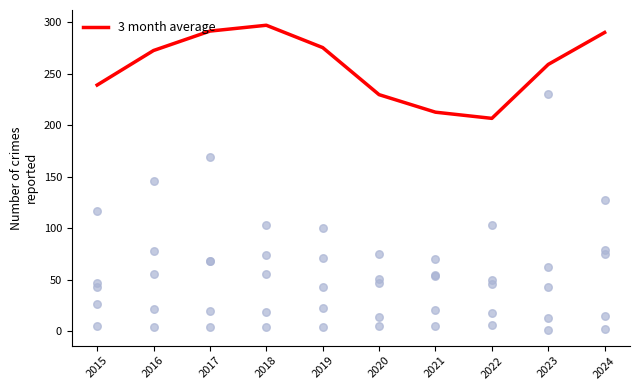

At which category is the sum across all series the highest?

2017